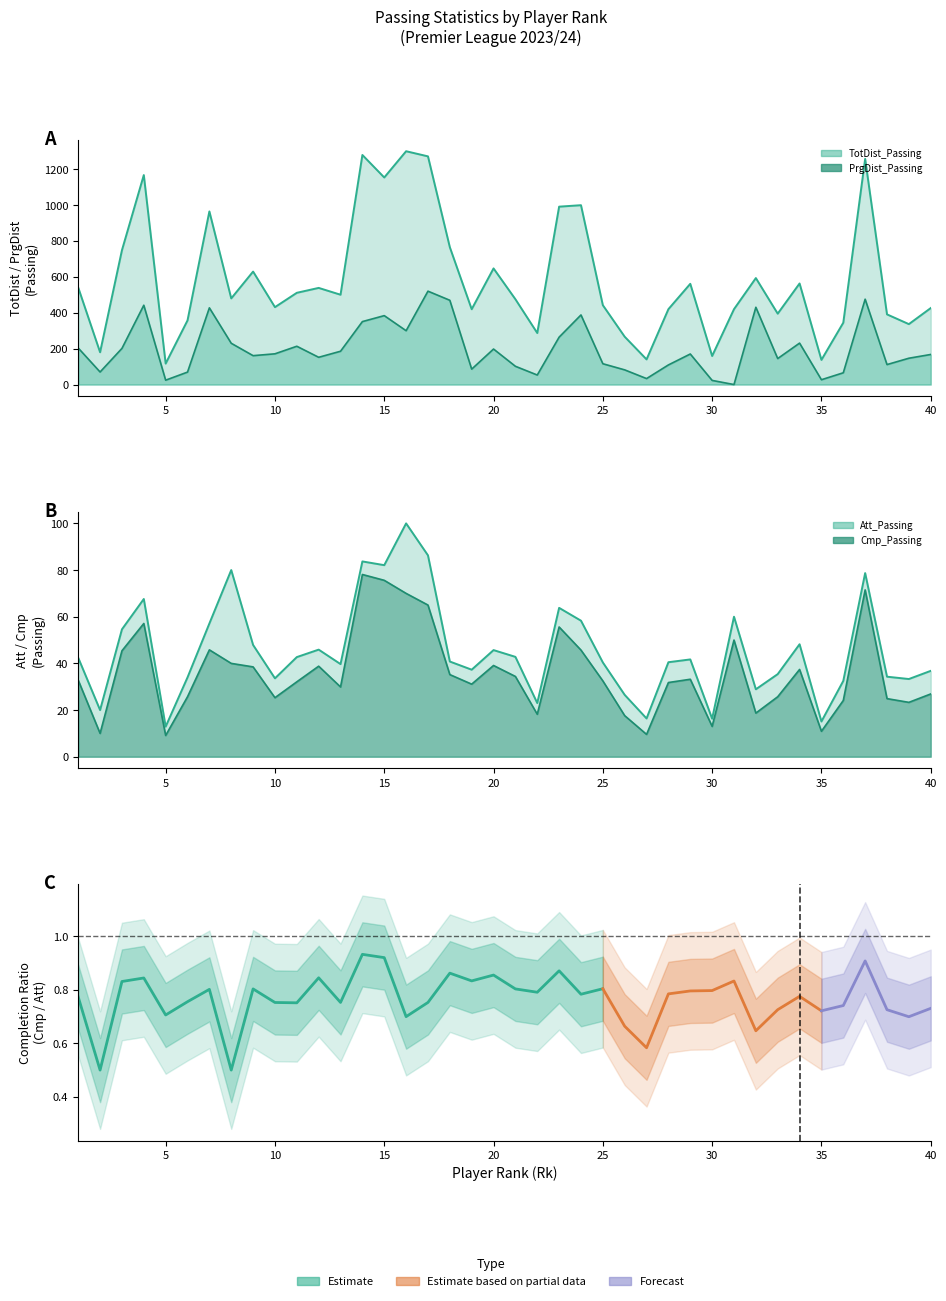

What is the difference between the highest and lowest values at 4?

1110.1